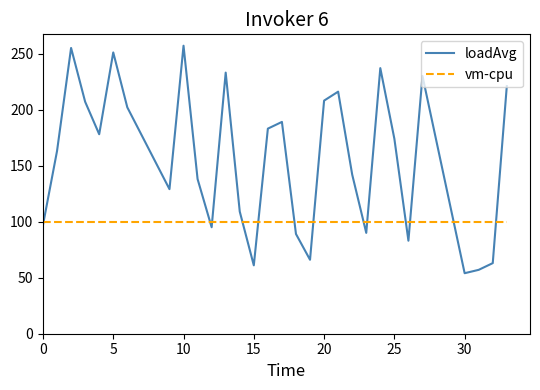

What are all the series names shown in the legend?

loadAvg, vm-cpu